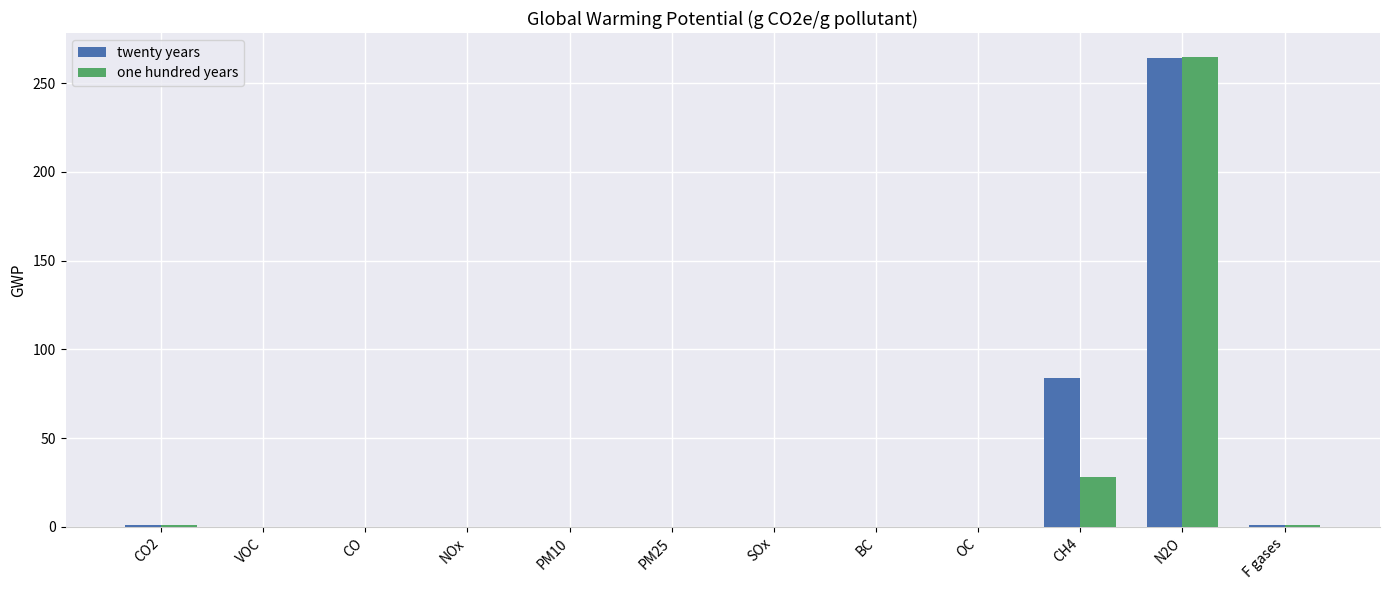

At which category is the sum across all series the highest?

N2O